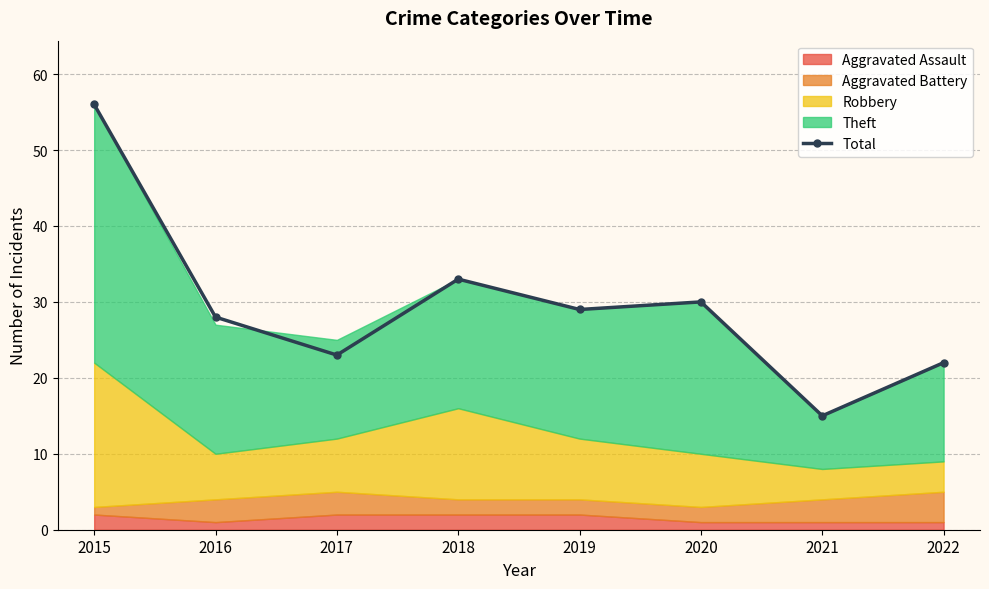

What is the average value?

30